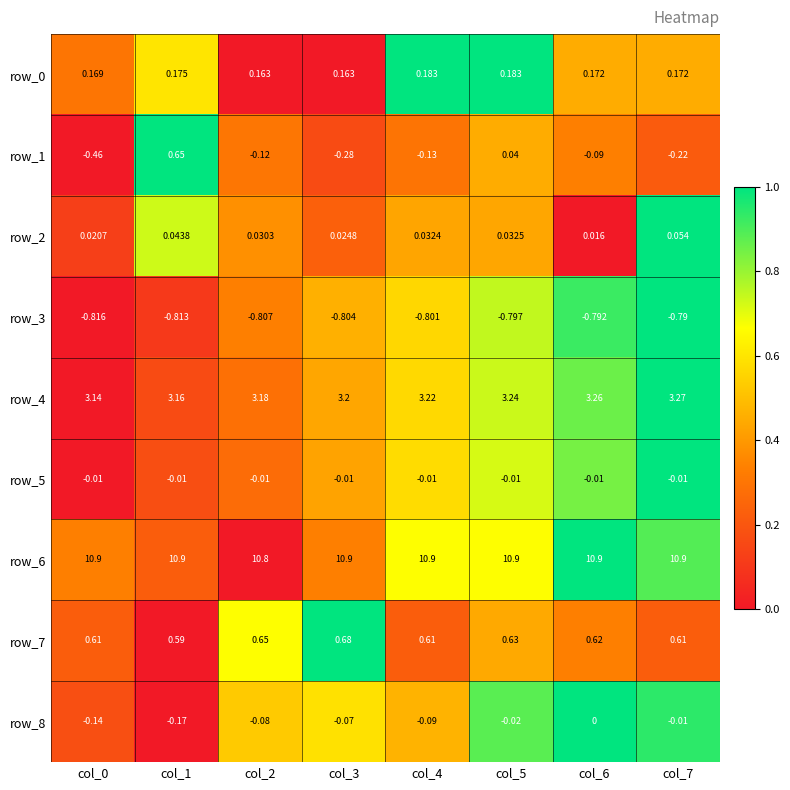

How many distinct data groups are displayed?

9